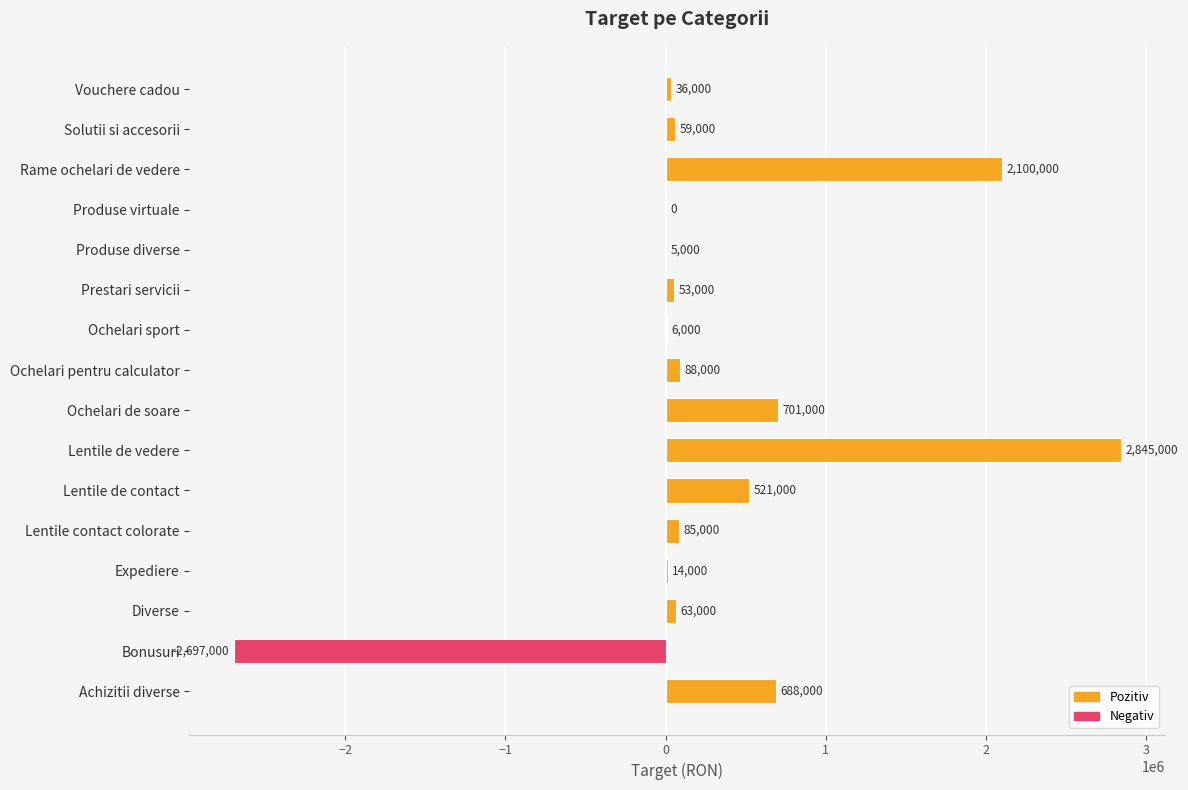

Reading top to bottom, extract all data points from this chart.

Vouchere cadou=36000	Solutii si accesorii=59000	Rame ochelari de vedere=2100000	Produse virtuale=0	Produse diverse=5000	Prestari servicii=53000	Ochelari sport=6000	Ochelari pentru calculator=88000	Ochelari de soare=701000	Lentile de vedere=2845000	Lentile de contact=521000	Lentile contact colorate=85000	Expediere=14000	Diverse=63000	Bonusuri=-2697000	Achizitii diverse=688000